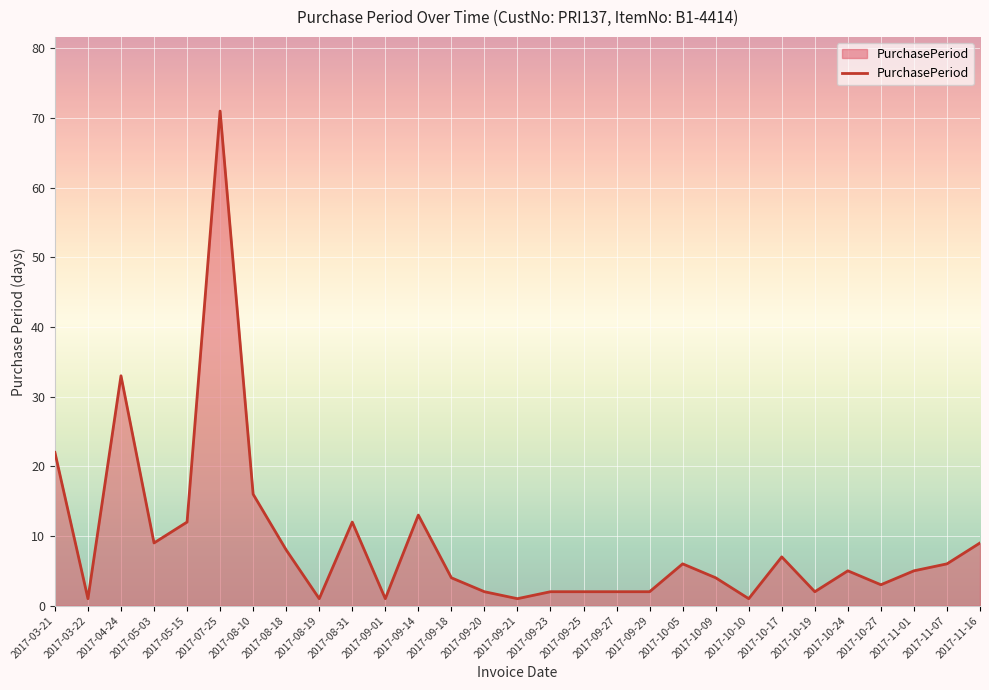

What is the maximum value shown in the chart?

71